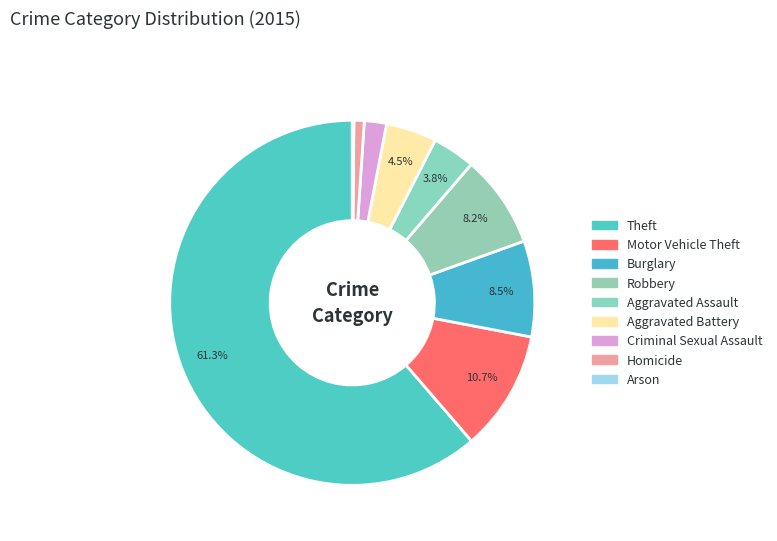

To the nearest percent, what is the average slice percentage?

11%